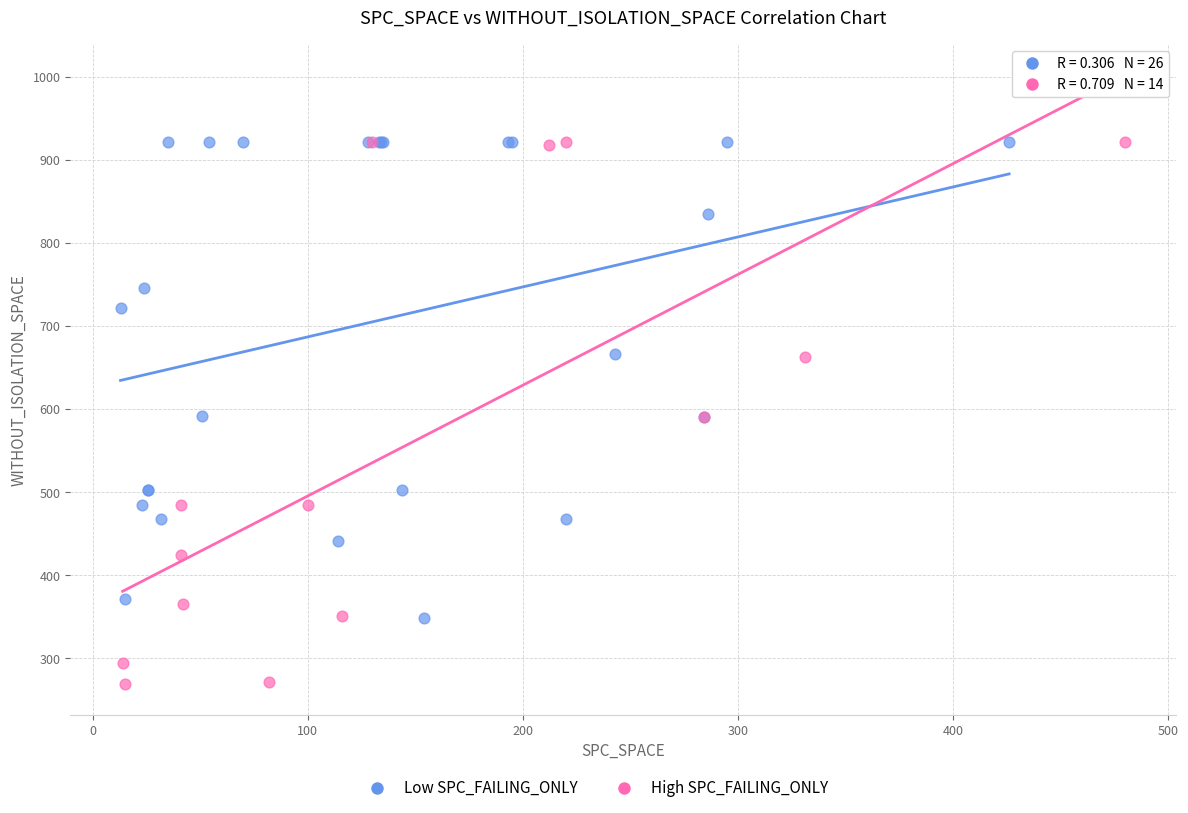

Which series contains the lowest Y value?

High SPC_FAILING_ONLY